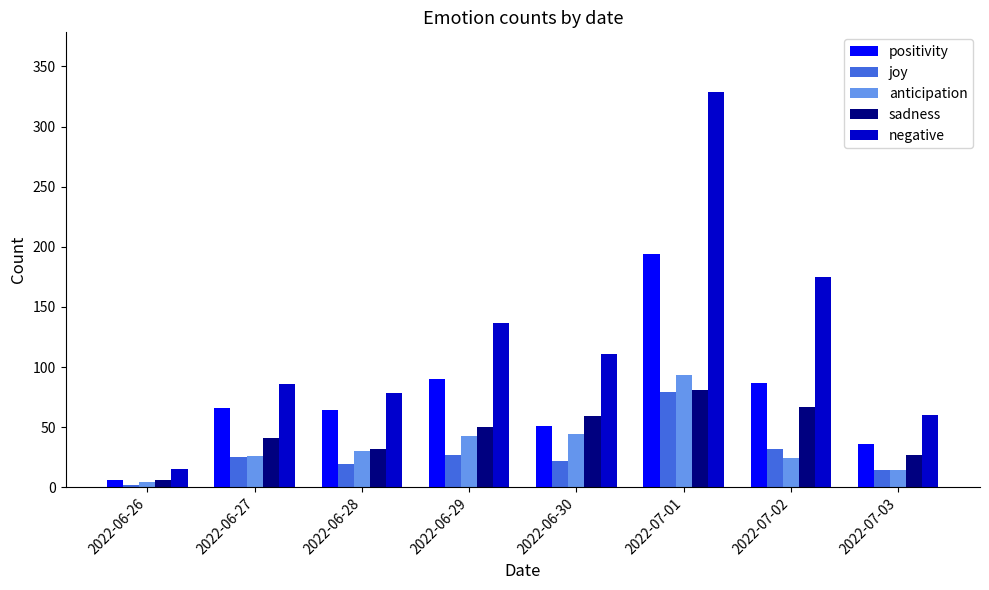

True or false: sadness has a value of 13 at 2022-07-03.

False